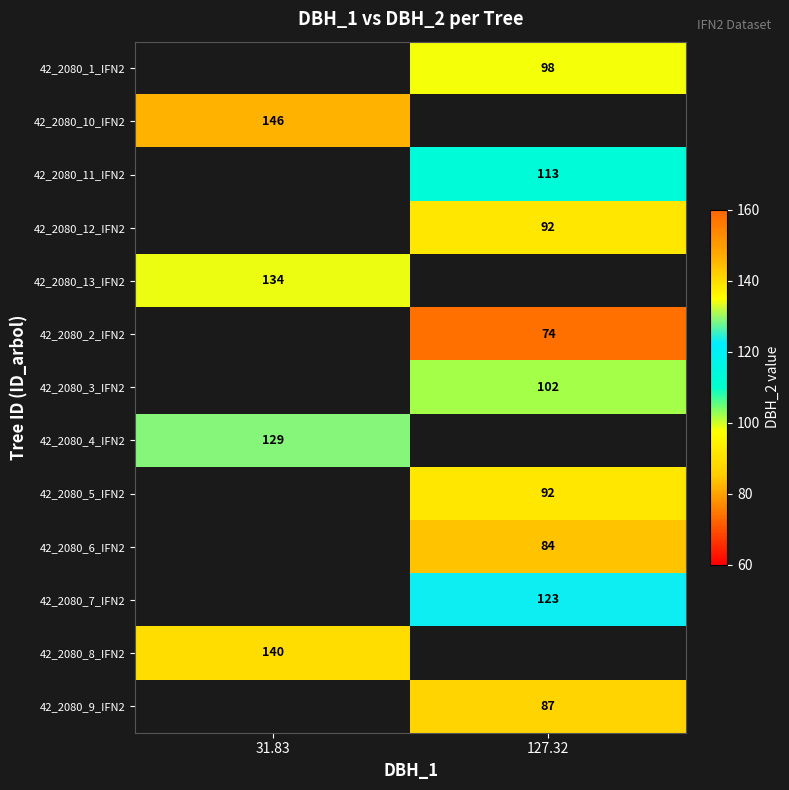

Is it true that 42_2080_3_IFN2 equals 102 at 127.32?

True